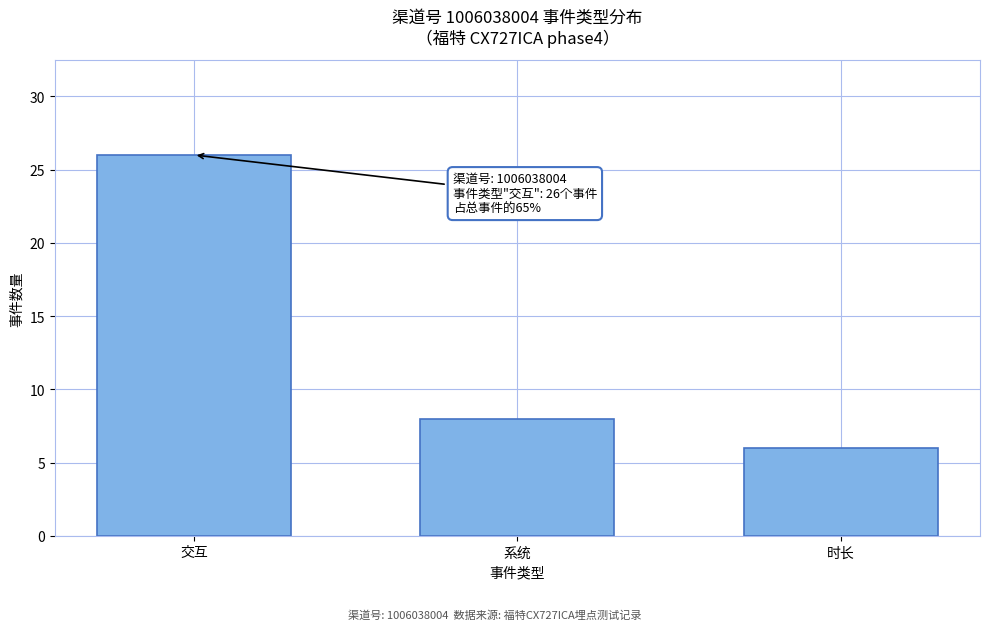

Reading right to left, what are all the values shown in this chart?

时长=6	系统=8	交互=26